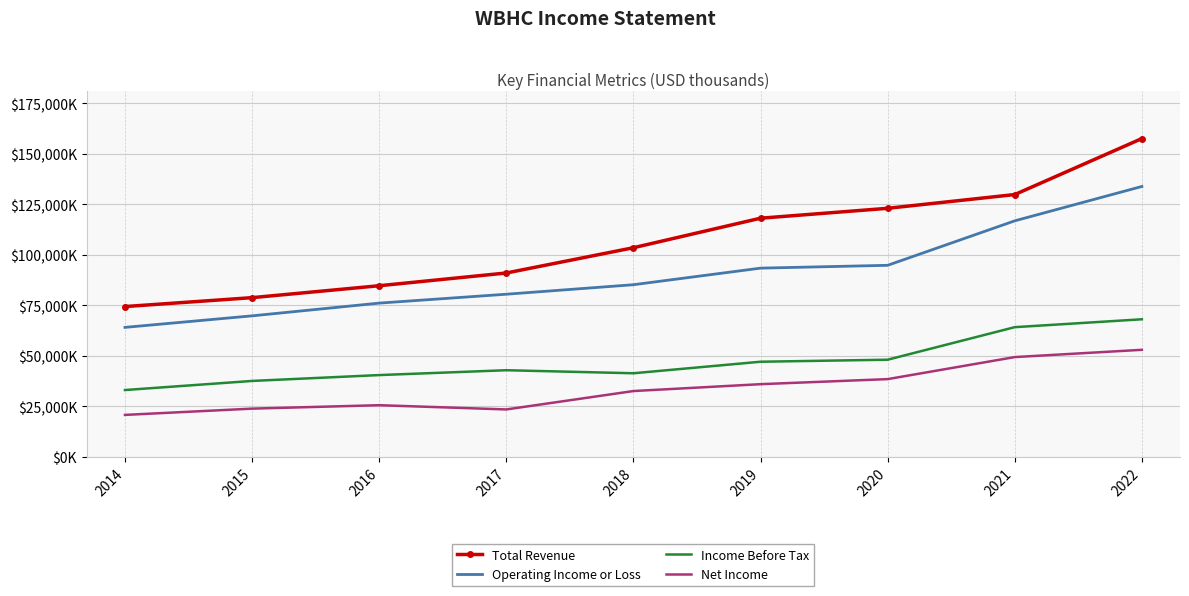

What are all the series names shown in the legend?

Total Revenue, Operating Income or Loss, Income Before Tax, Net Income